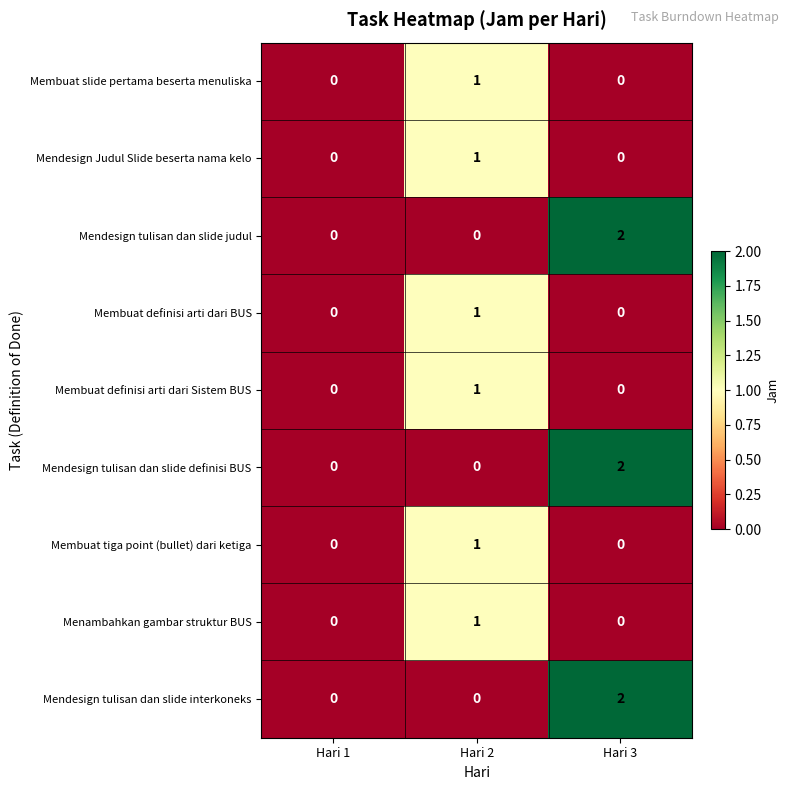

Which category has the highest value in the Membuat definisi arti dari Sistem BUS series?

Hari 2